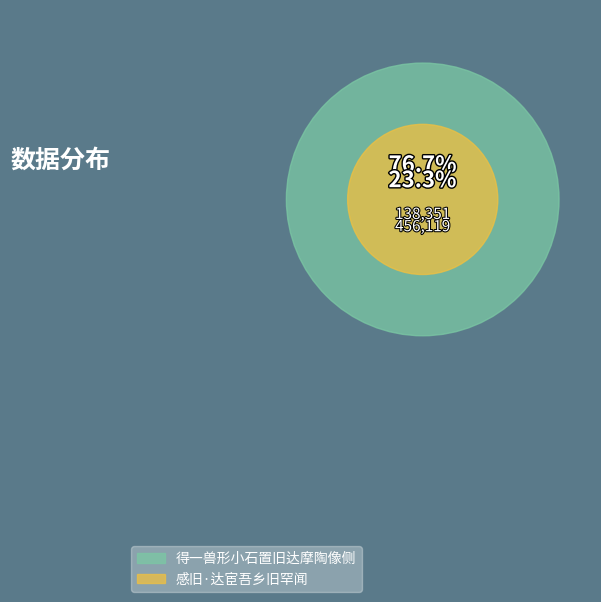

Between 感旧·达宦吾乡旧罕闻 and 得一兽形小石置旧达摩陶像侧, which is larger?

得一兽形小石置旧达摩陶像侧